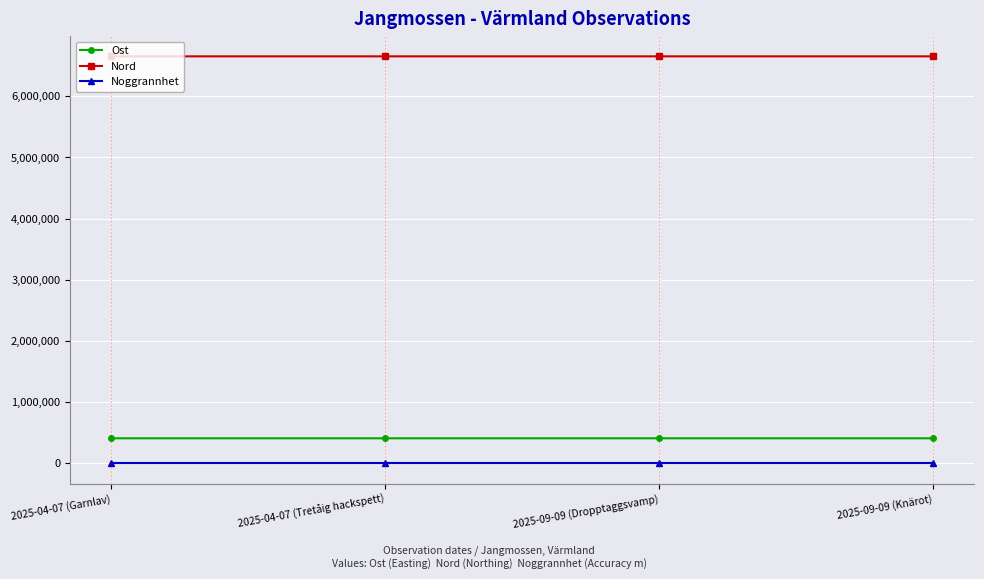

What is the sum of the Nord values at 2025-09-09 (Knärot) and 2025-04-07 (Garnlav)?

13304678